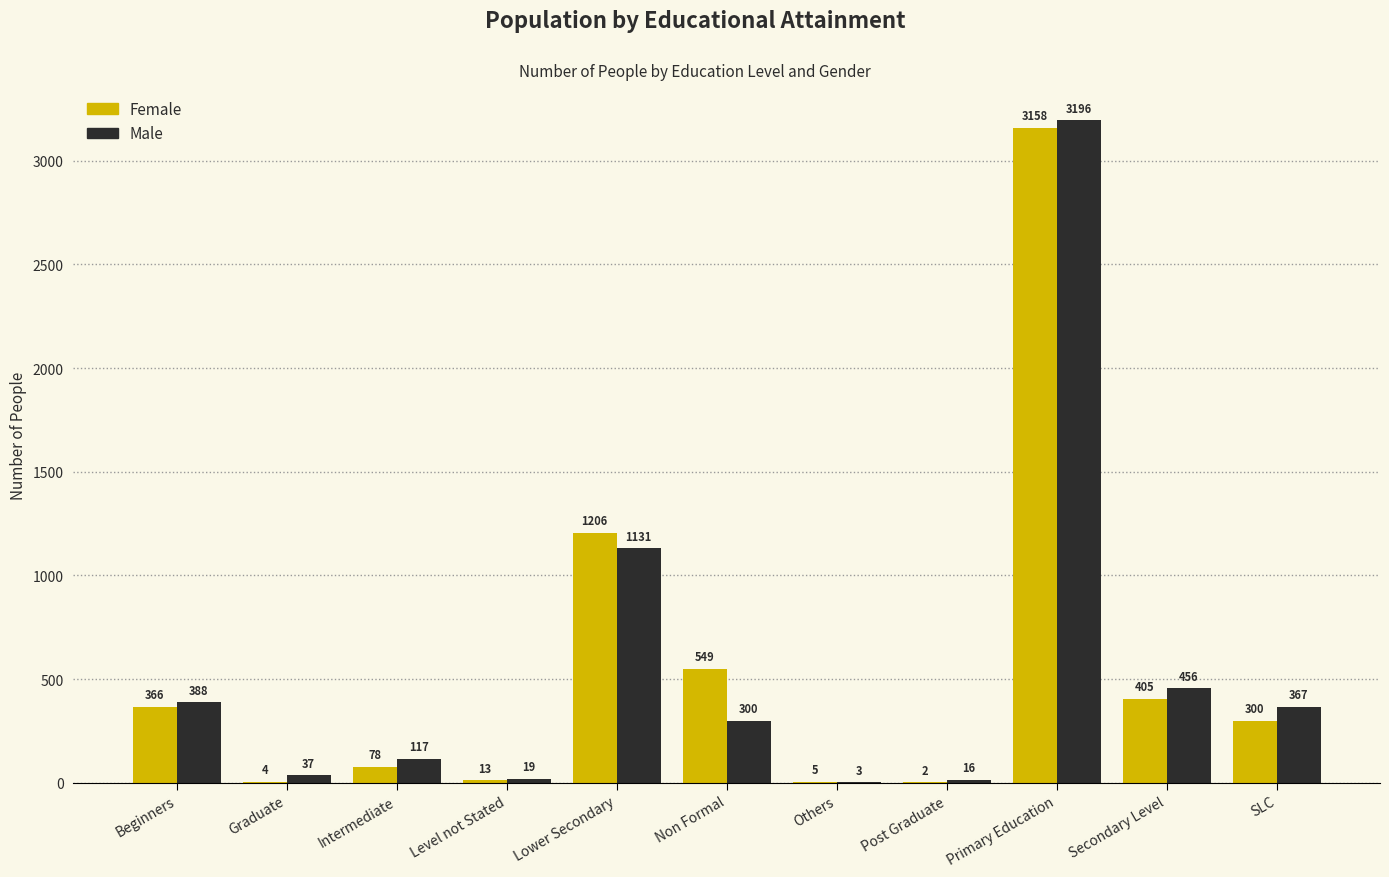

The Female series shows 111 at SLC. True or false?

False